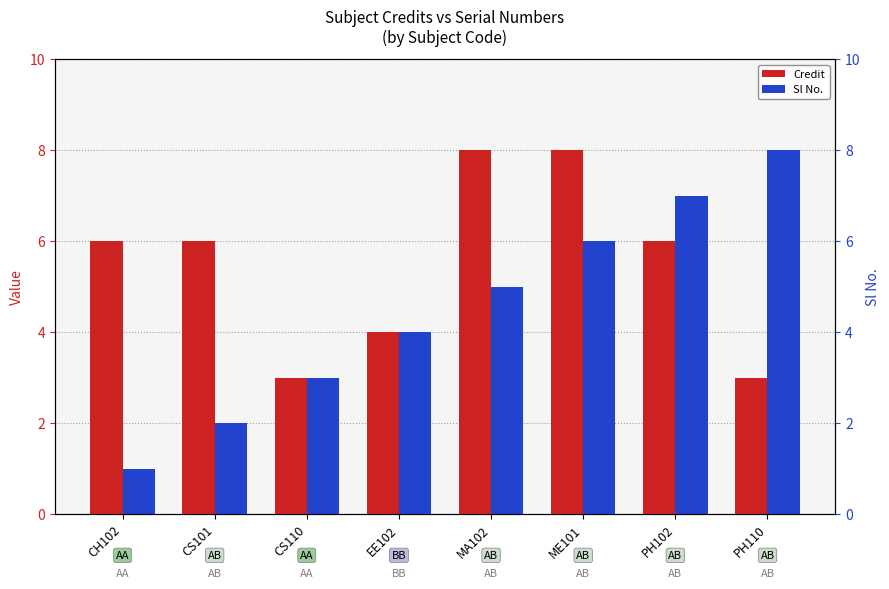

The value of Credit at EE102 is 4. True or false?

True